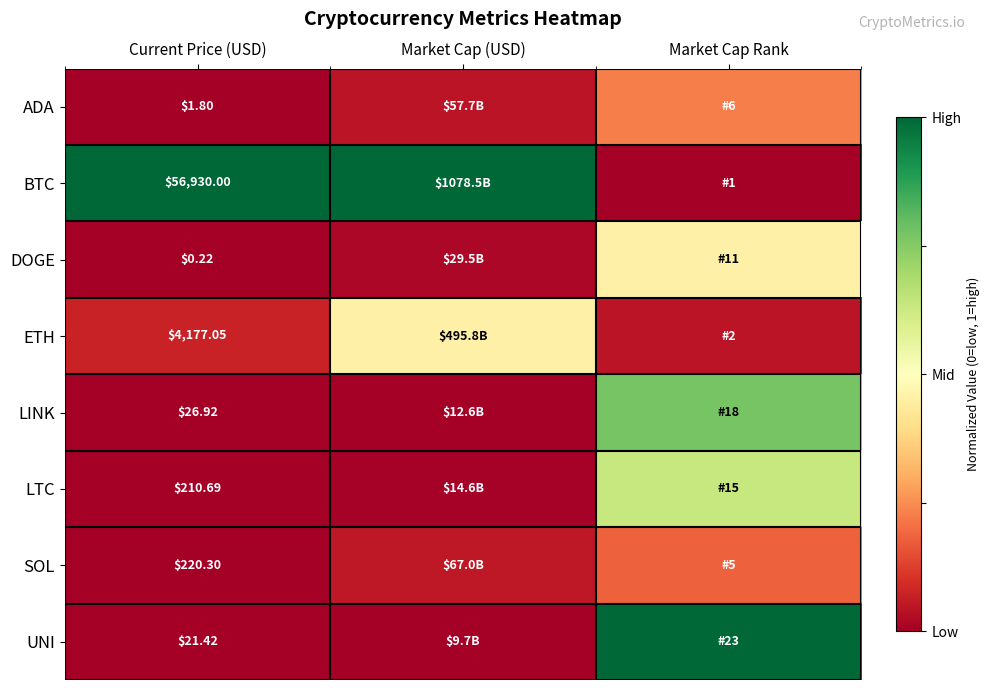

Which label corresponds to the largest value in the chart?

Current Price (USD)